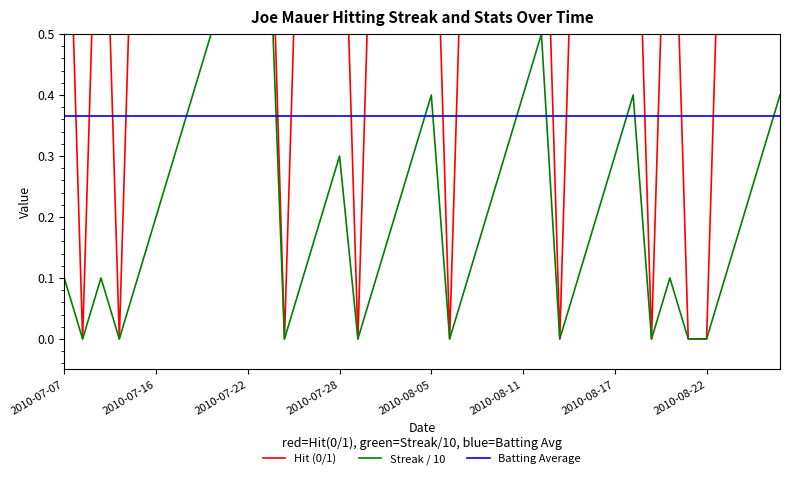

In Hit (0/1), how many points are higher than both neighbors (excluding endpoints)?

2